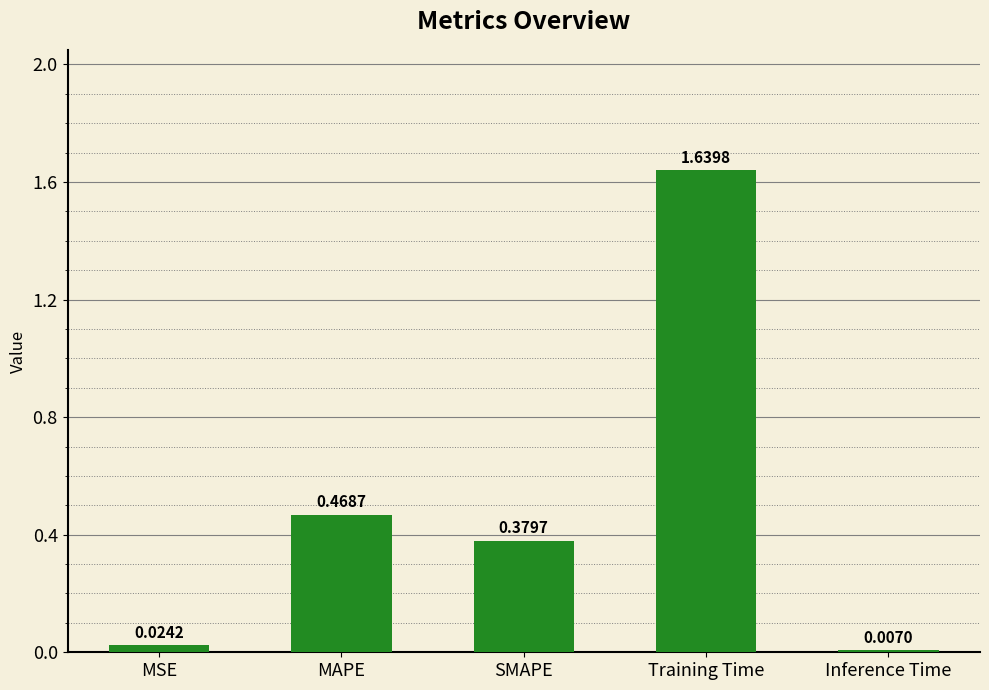

Which label corresponds to the smallest value in the chart?

Inference Time